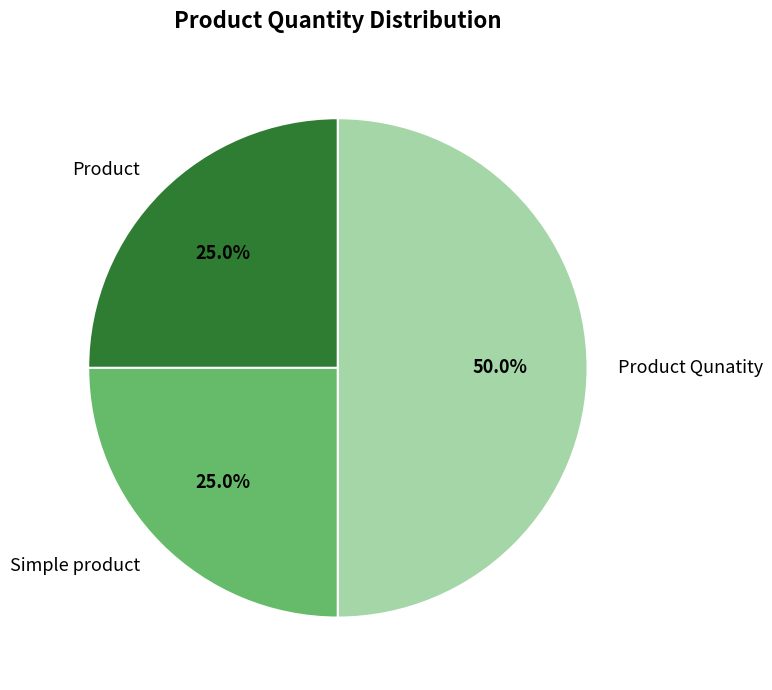

To the nearest percent, what portion does Simple product represent?

25%